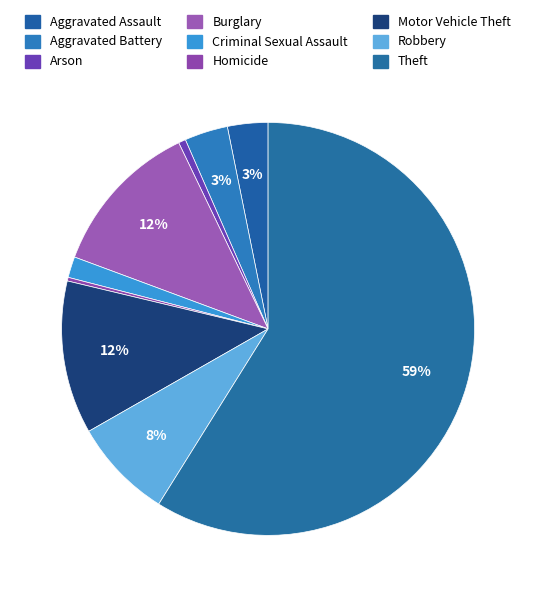

Is it true that Motor Vehicle Theft is 12% of the pie?

True